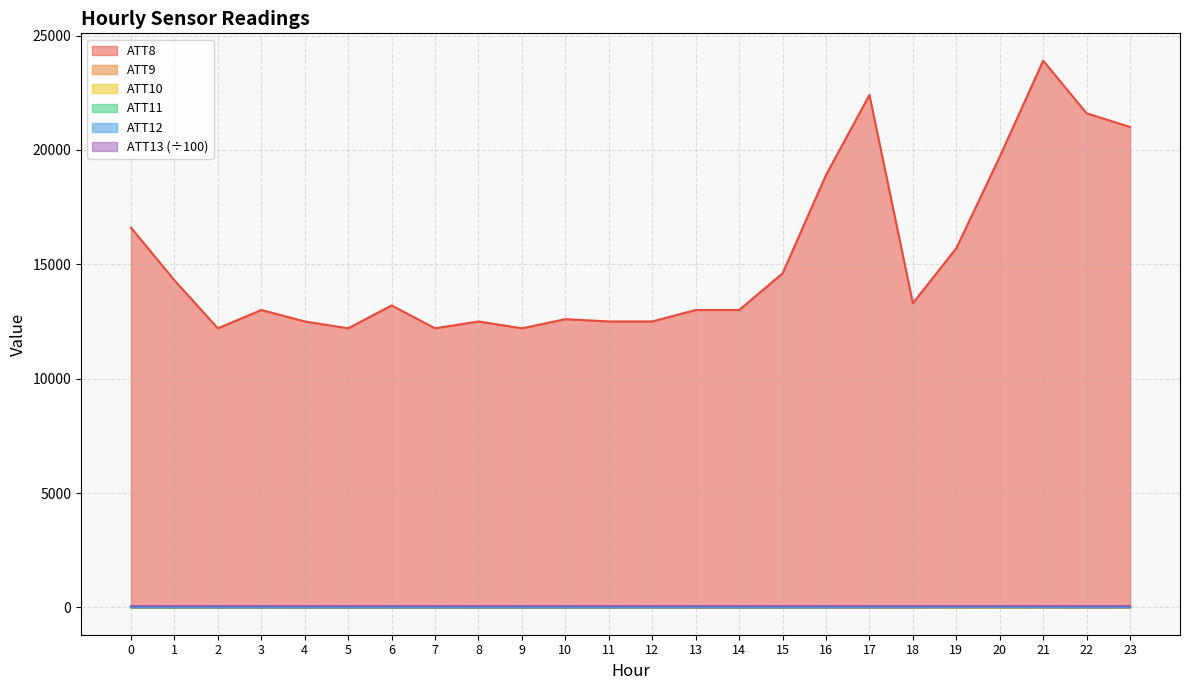

Which label corresponds to the smallest value in the chart?

20